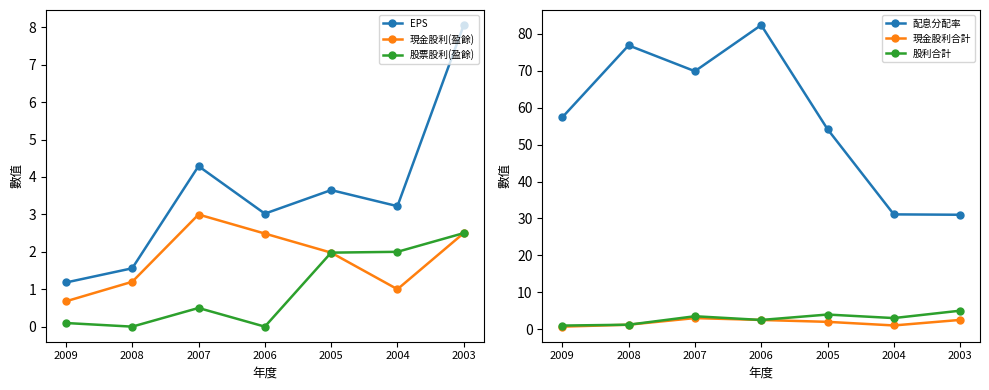

What is the minimum value for 現金股利(盈餘)?

0.7